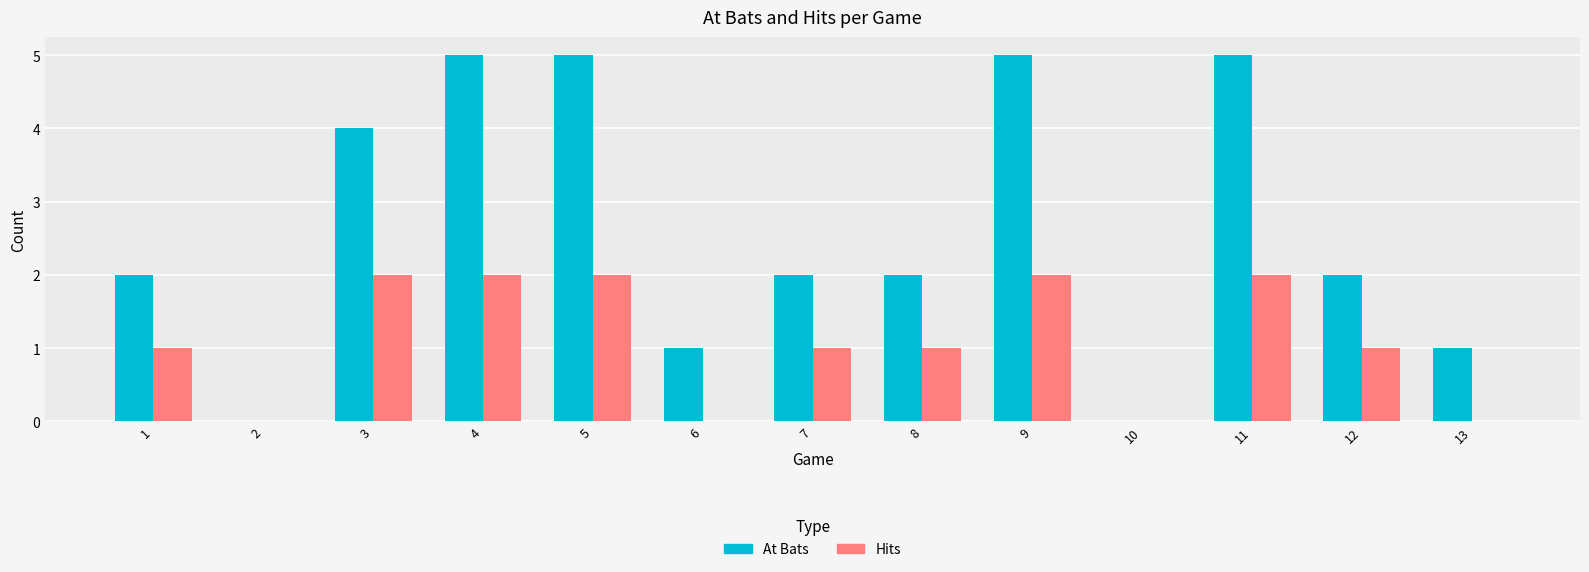

Does the chart contain stacked bars?

No